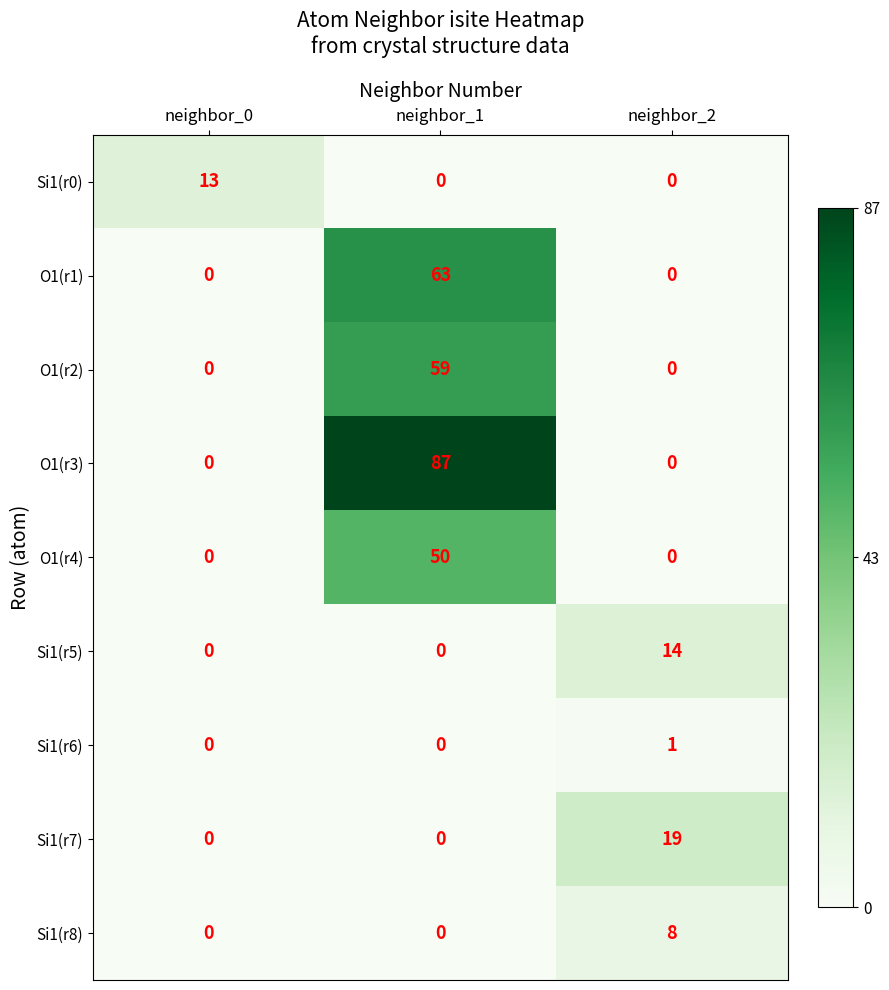

What is the greatest value displayed?

87